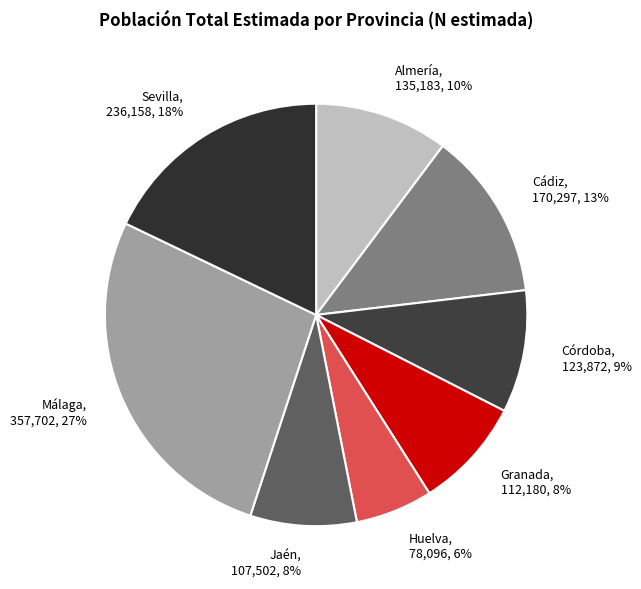

The Almería slice represents 10% of the pie. True or false?

True